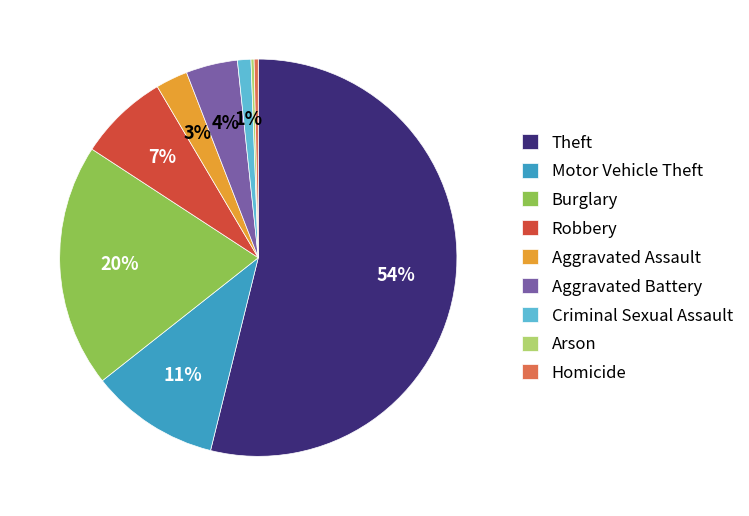

To the nearest percent, what is the average slice percentage?

11%